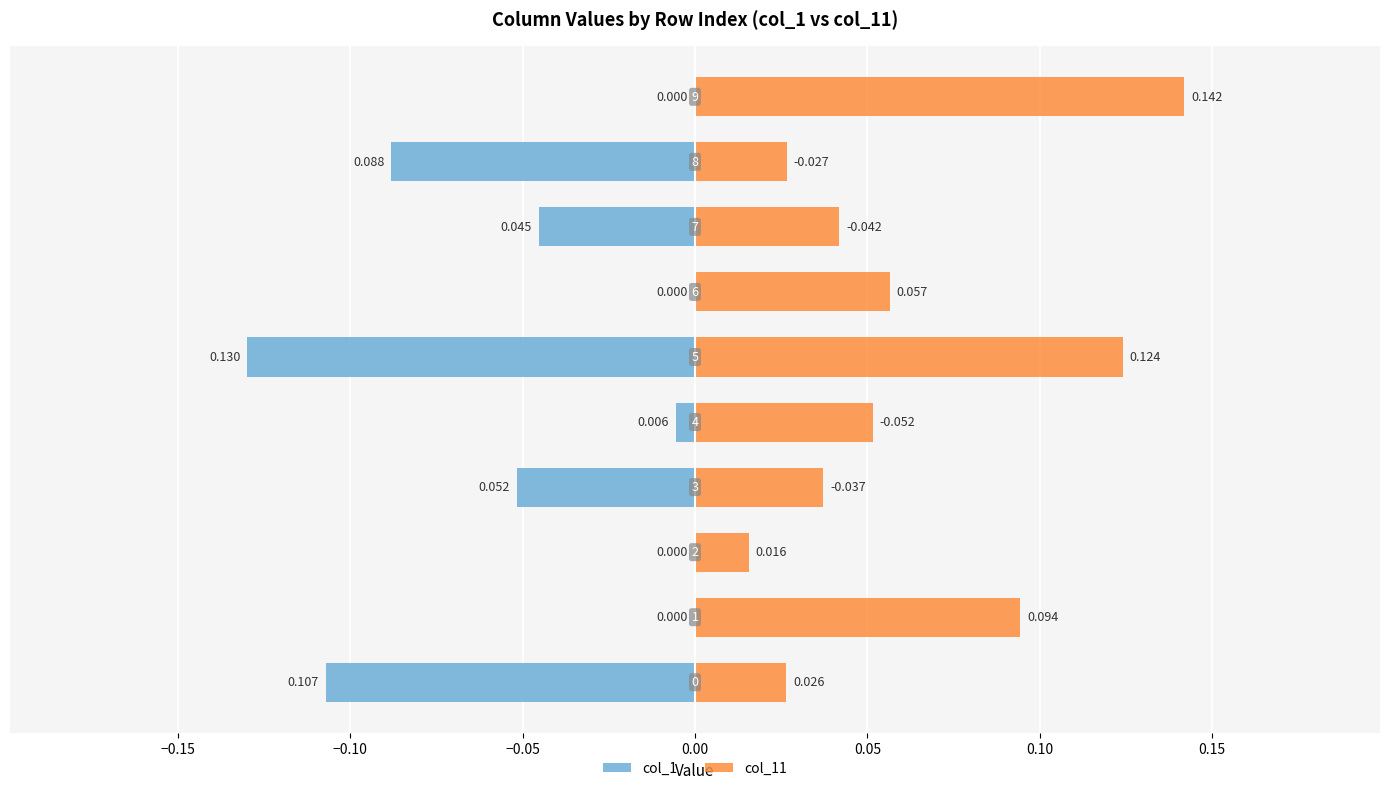

The col_11 series shows 0.1 at 0.05. True or false?

True